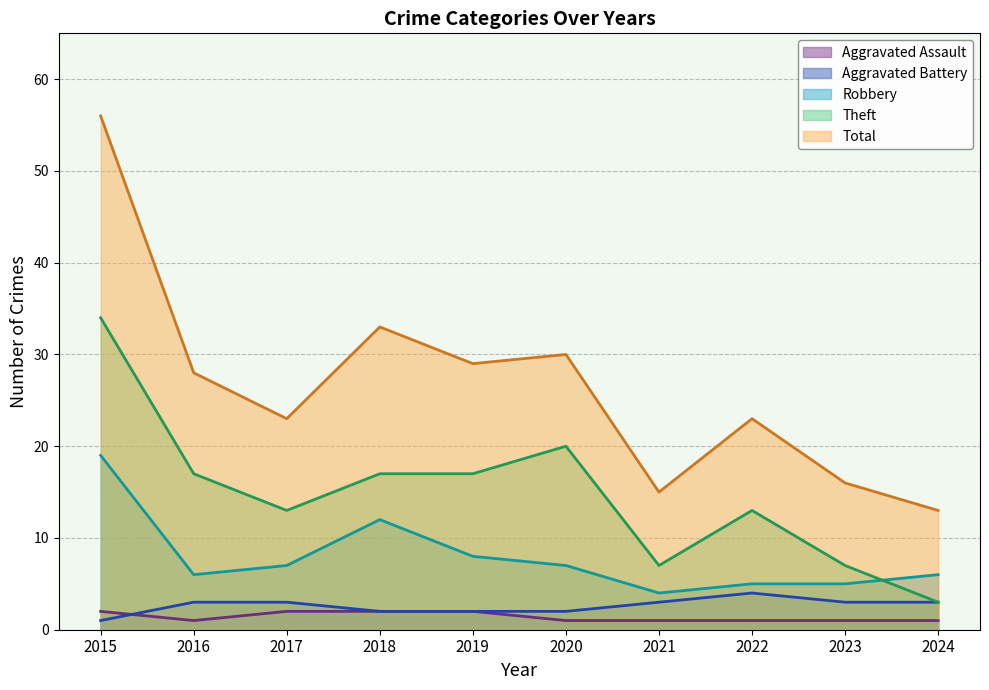

At how many categories does at least one series exceed 46?

1